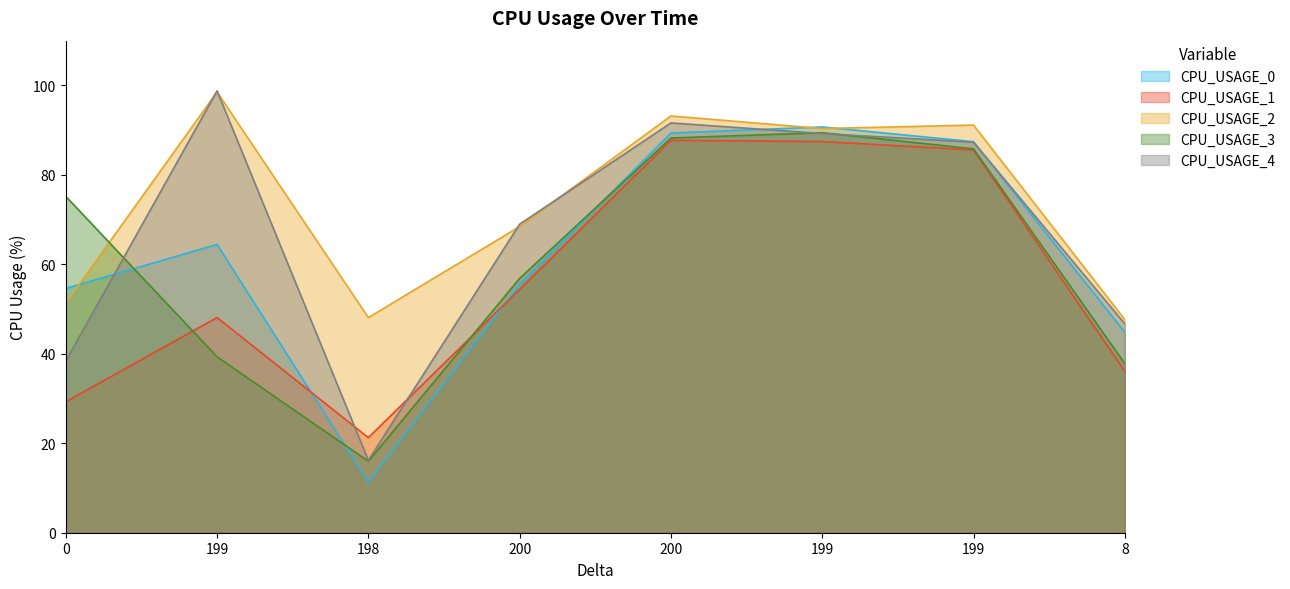

How many lines are shown in the chart?

5